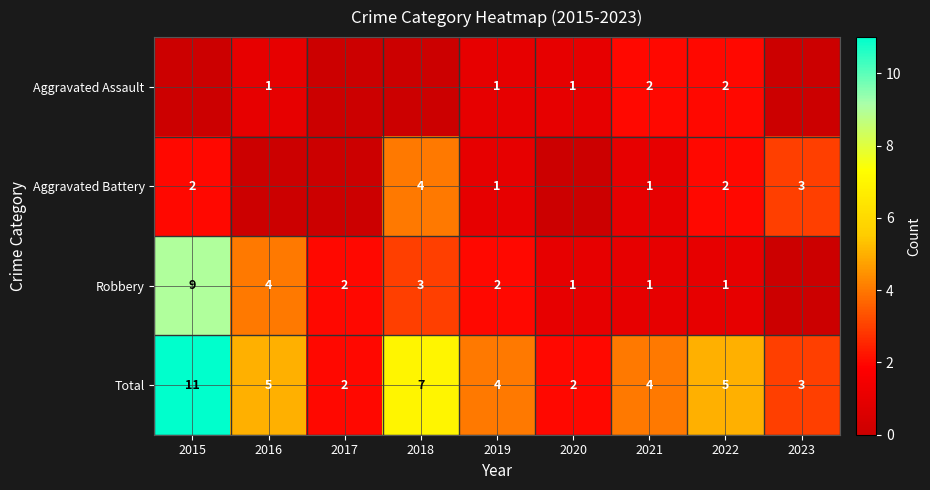

Is it true that Robbery equals 3 at 2015?

False